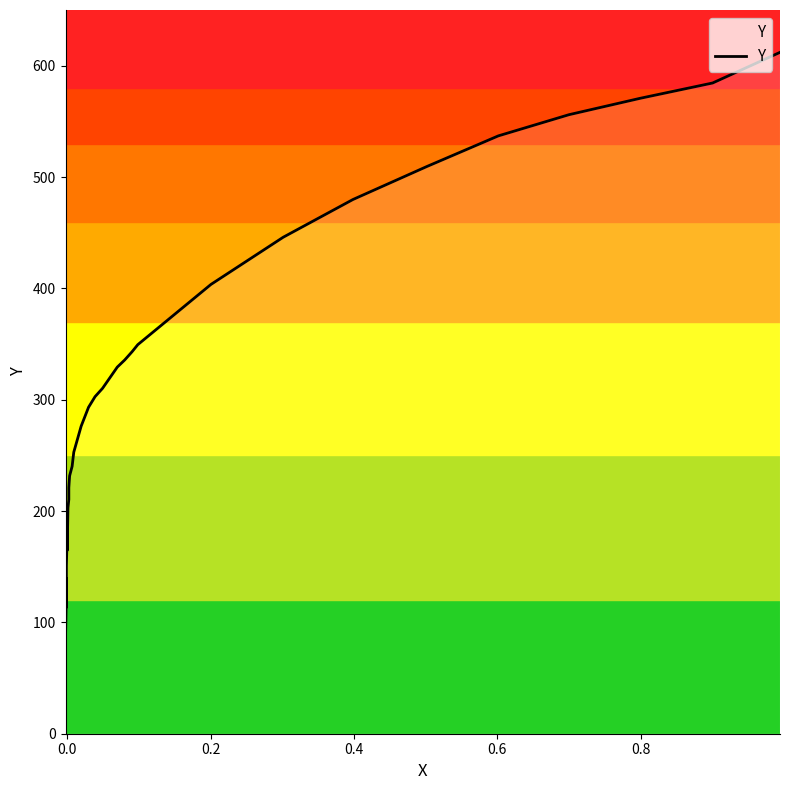

What is the label of the 9th point from the left?

8